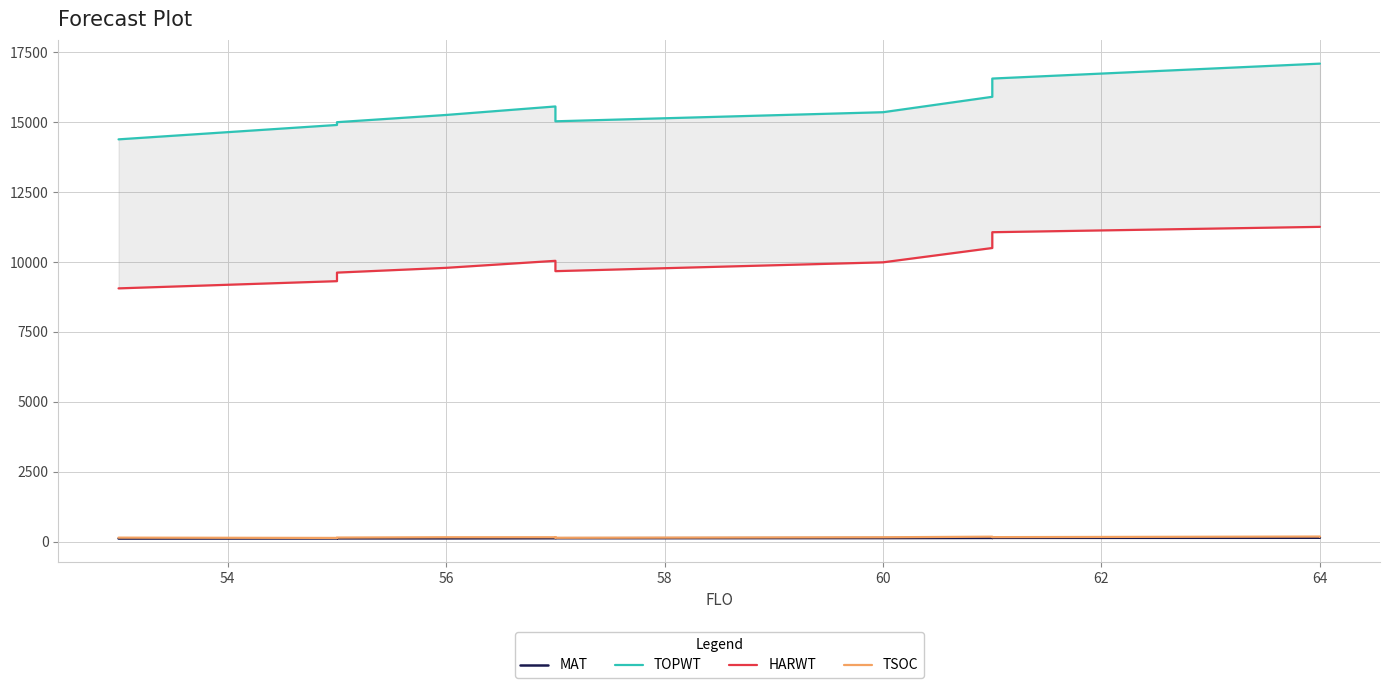

List the series in order of their peak value, lowest first.

MAT, TSOC, HARWT, TOPWT